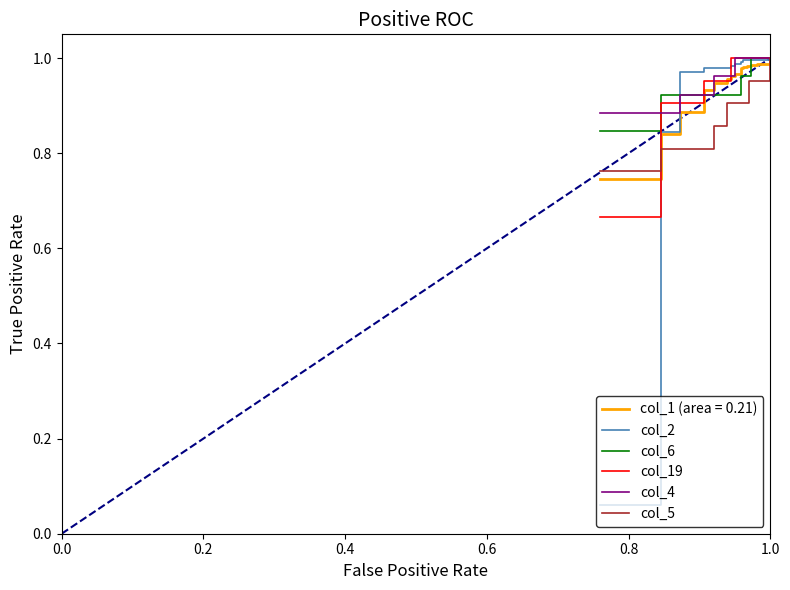

Which series ends up on top after the final intersection of col_6 and col_2?

col_6